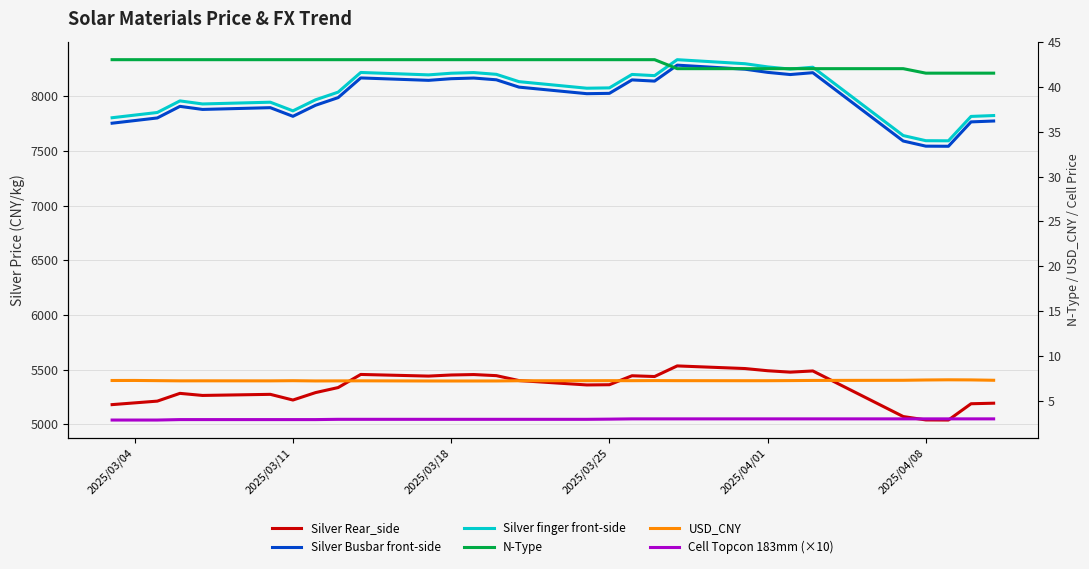

Is it true that Cell Topcon 183mm (×10) equals 0.7 at 13?

False